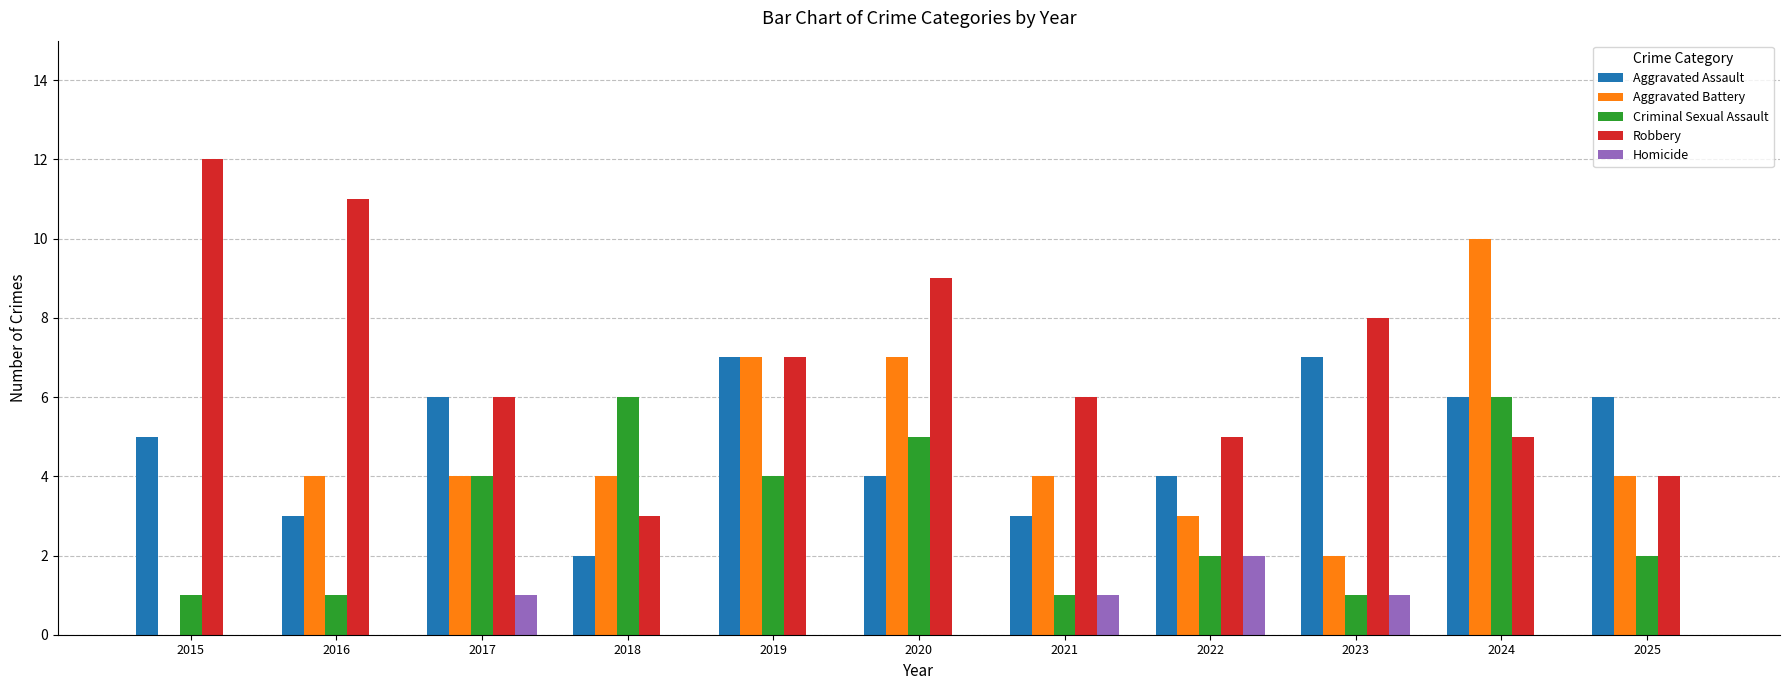

What is the highest value of the Criminal Sexual Assault series?

6